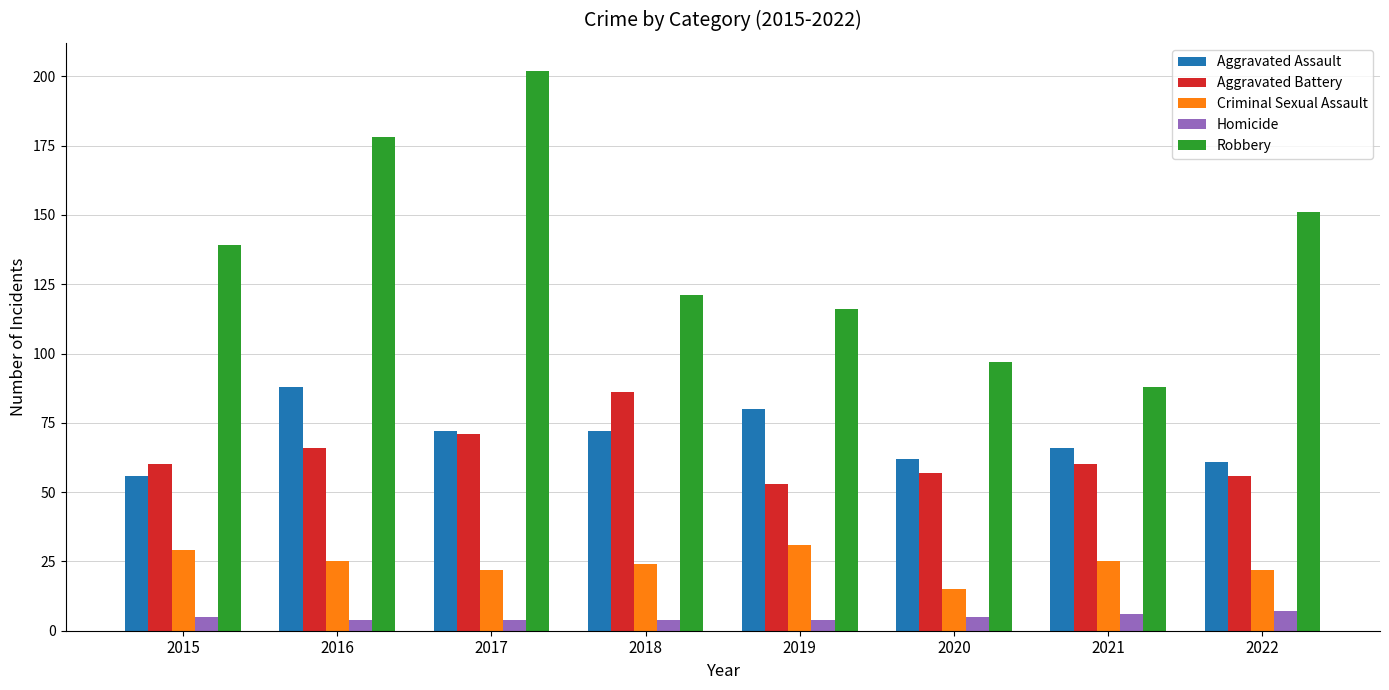

What is the value of the Criminal Sexual Assault bar at the 8th from the left?

22